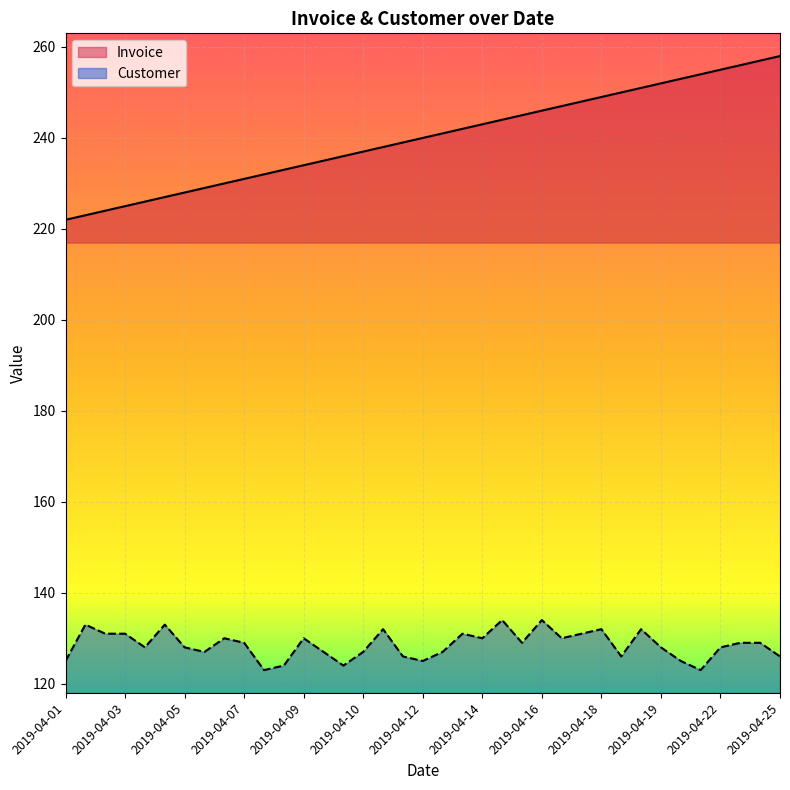

What is the highest value of the Invoice series?

258